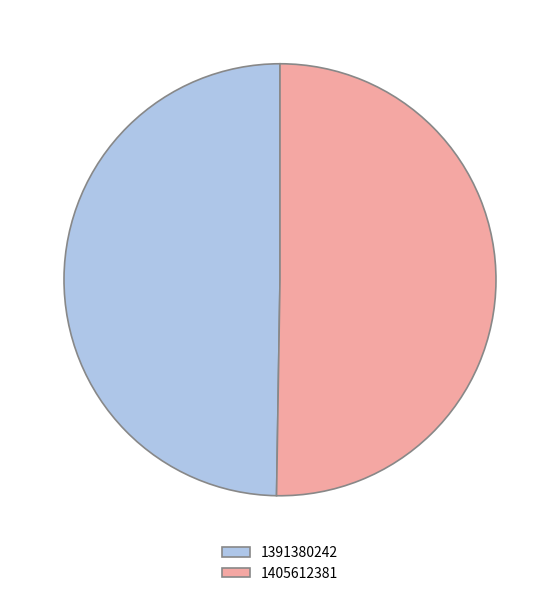

Rank the categories by value from lowest to highest.

1391380242, 1405612381